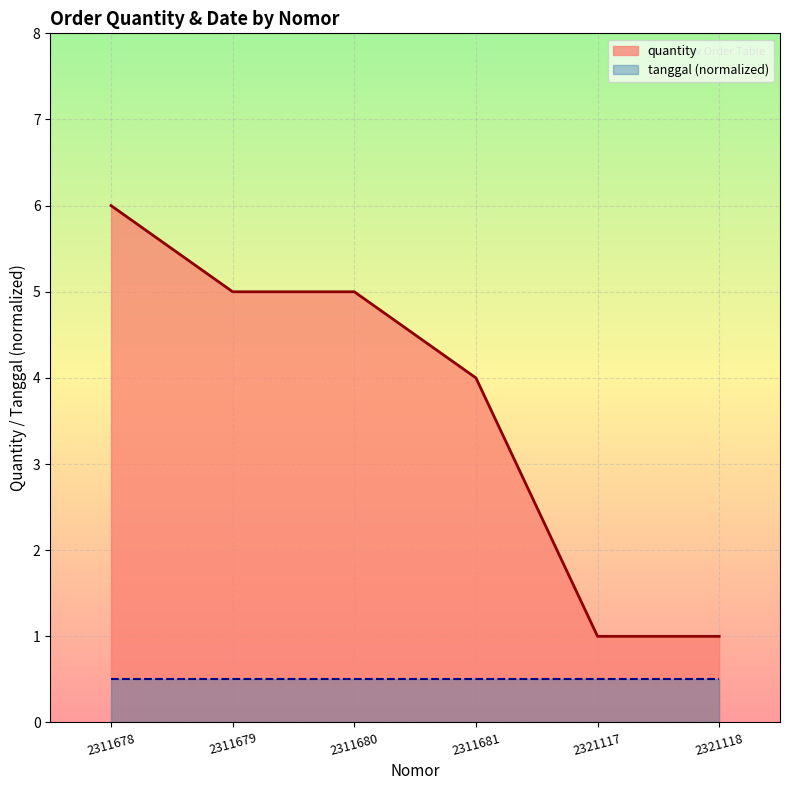

How many distinct data groups are displayed?

2